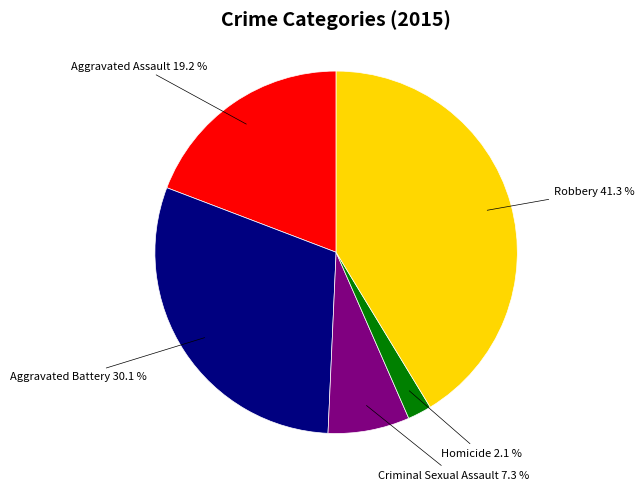

Does any single category account for the majority?

No